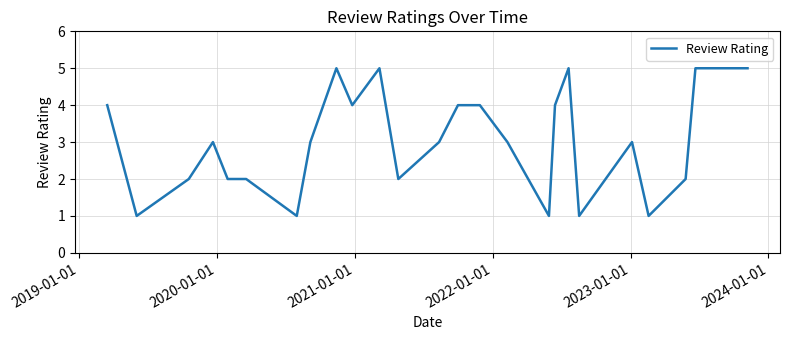

What is the maximum value shown in the chart?

5